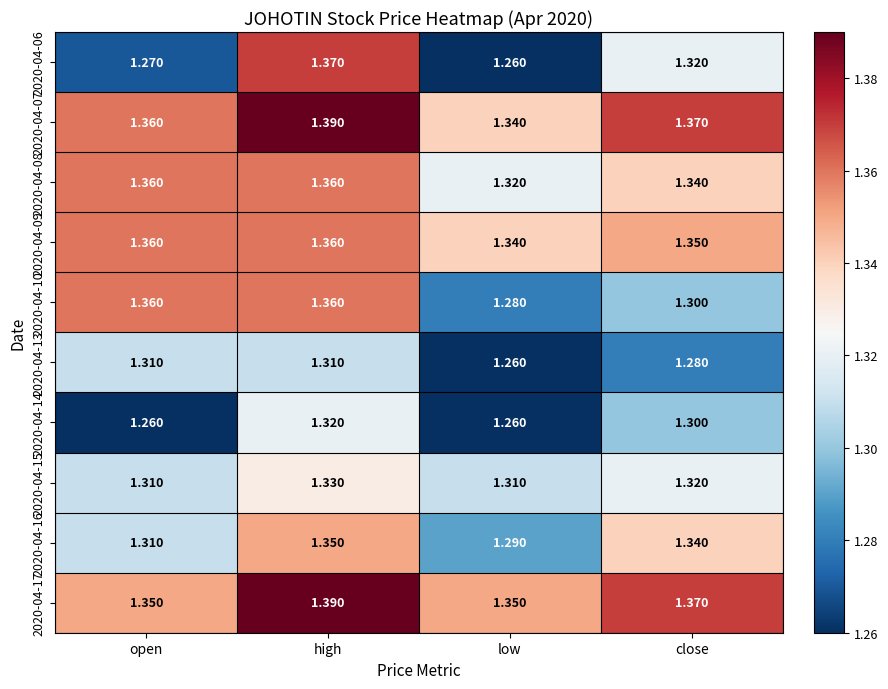

At which category is the sum across all series the highest?

high